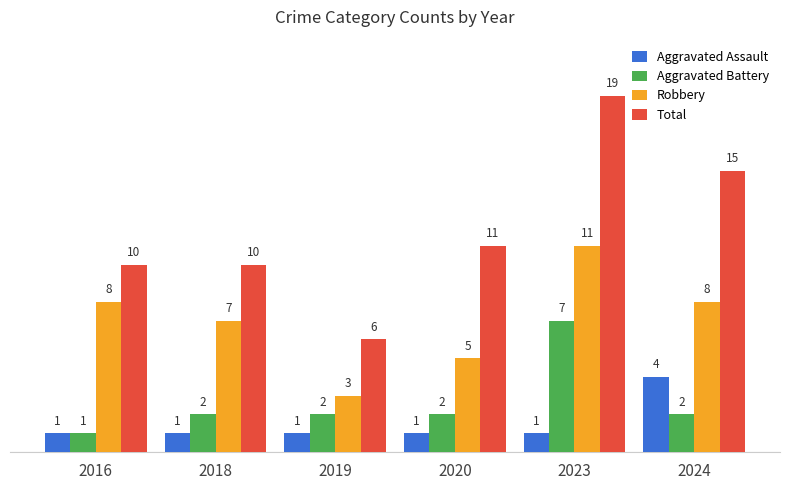

Reading left to right, list all the values displayed in this chart.

Aggravated Assault: 1	1	1	1	1	4
Aggravated Battery: 1	2	2	2	7	2
Robbery: 8	7	3	5	11	8
Total: 10	10	6	11	19	15